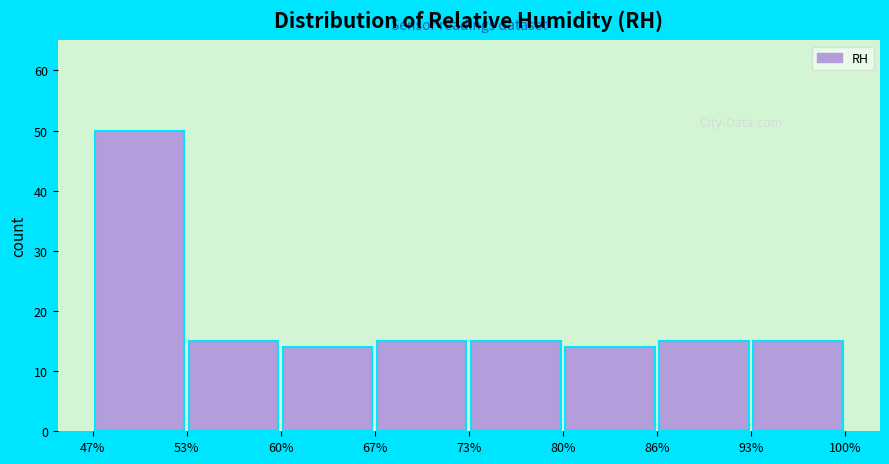

Reading left to right, transcribe this chart: for each bar, give the range it covers on the x-axis and its height. The values are not printed on the chart, so give them approximately, as read against the axis.

47% to 53%: 50
53% to 60%: 15
60% to 67%: 14
67% to 73%: 15
73% to 80%: 15
80% to 86%: 14
86% to 93%: 15
93% to 100%: 15